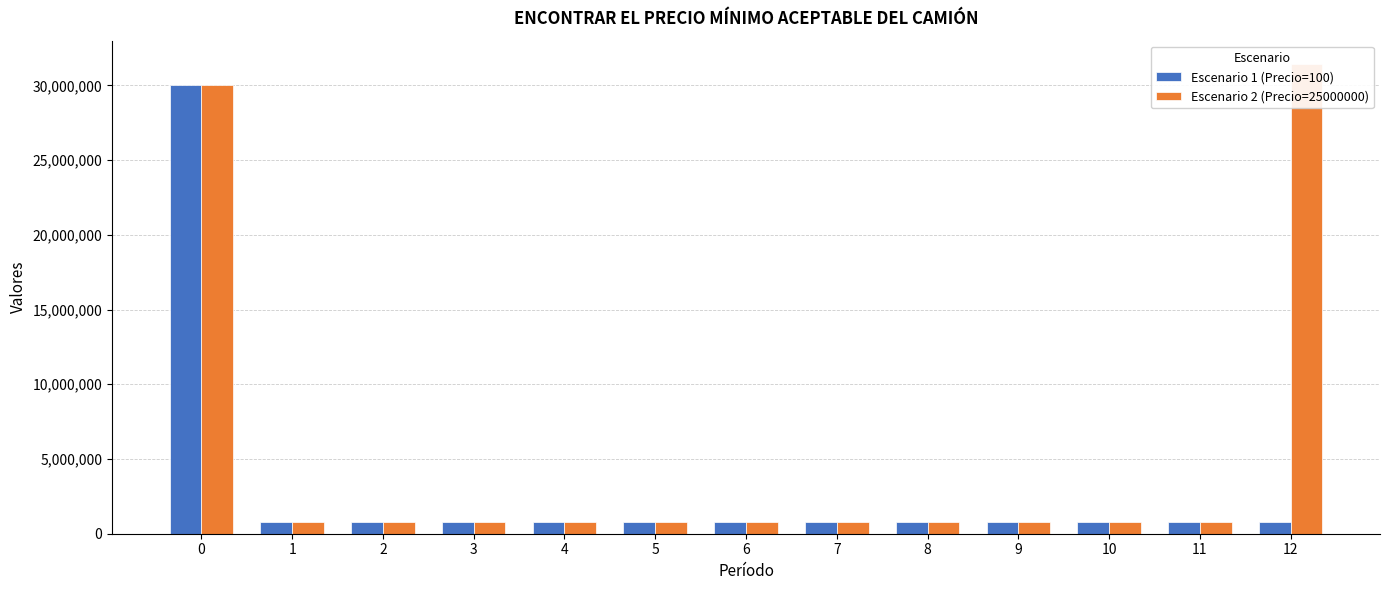

What is the greatest value displayed?

31419203